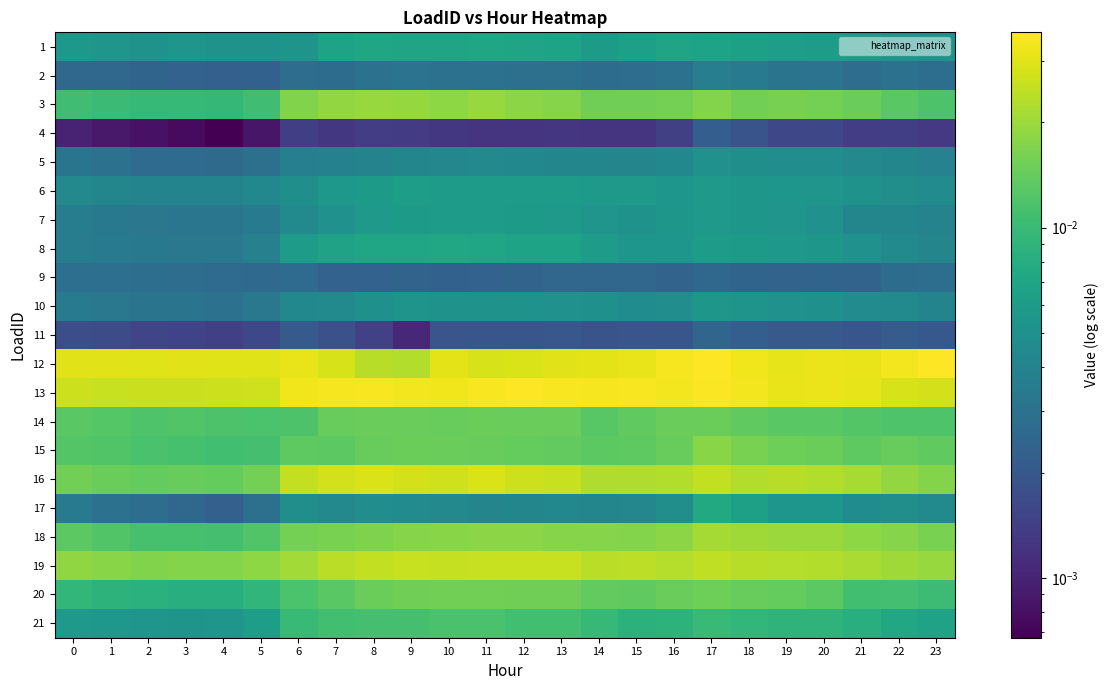

Between 17 and 19, which is larger?

17